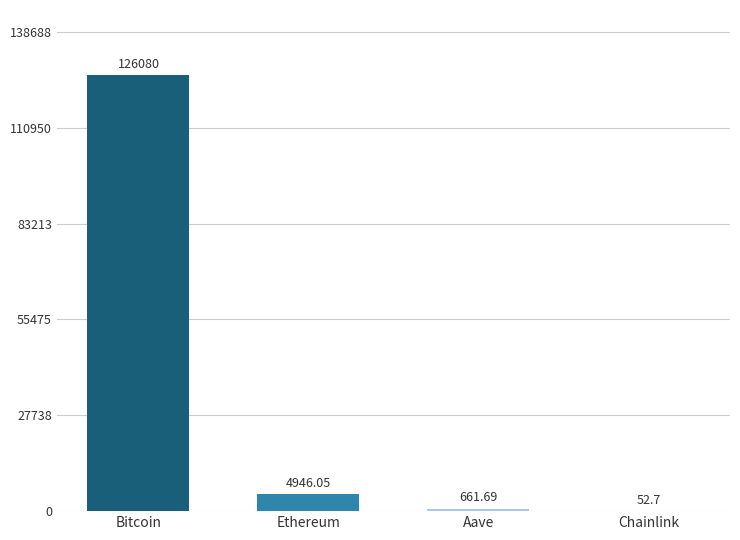

Which has a higher value, Bitcoin or Aave?

Bitcoin